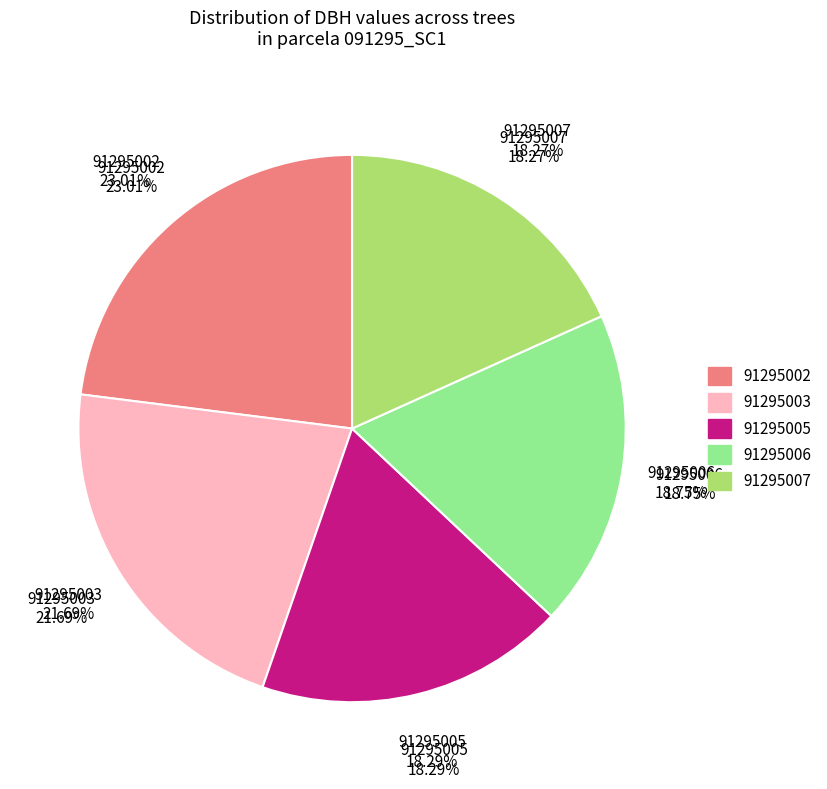

Count the number of slices in the pie.

5